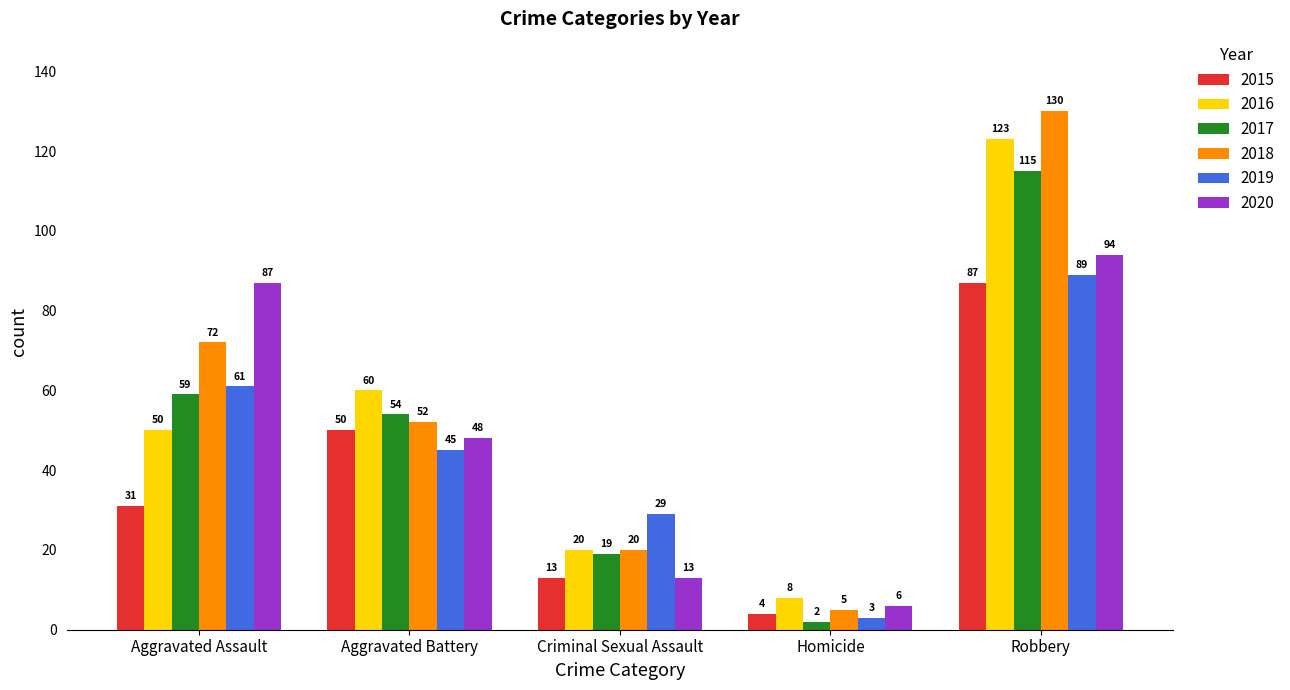

What is the greatest value displayed?

130